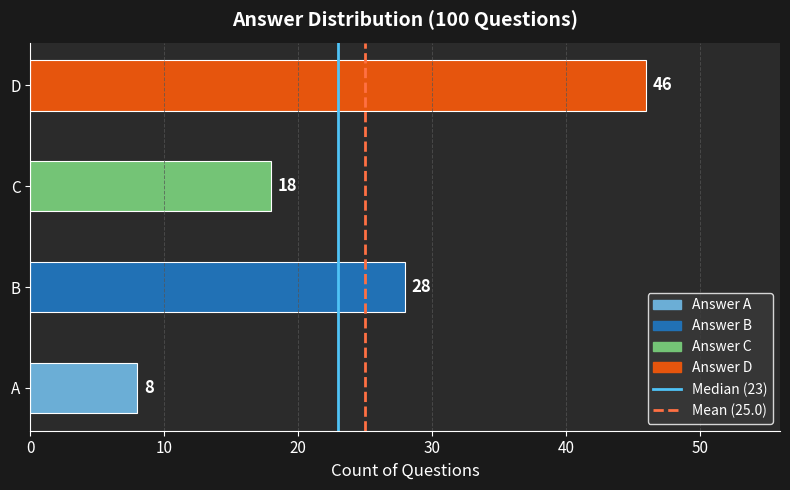

List the labels in order of value, largest first.

D, B, C, A